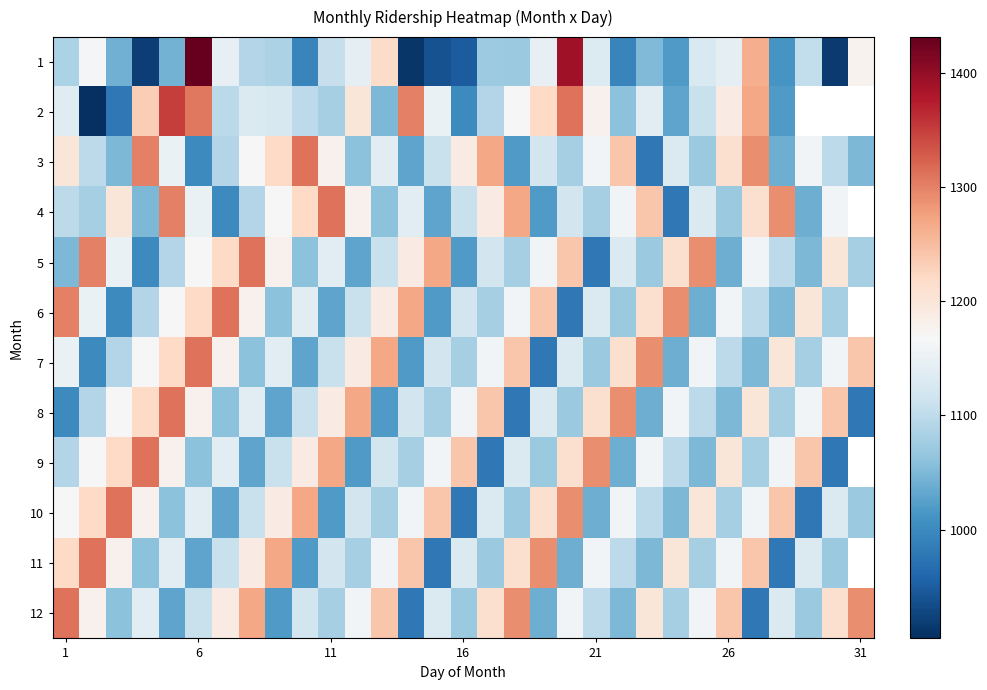

The value of 1 at 26 is 1145.0. True or false?

True